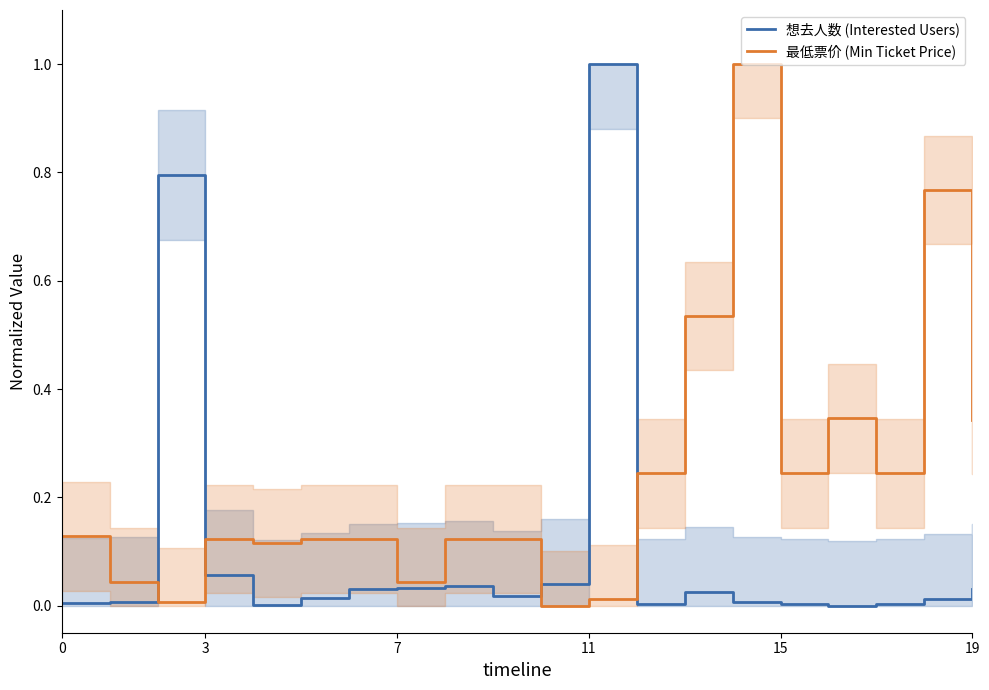

What is the highest value of the 最低票价 (Min Ticket Price) series?

1.0